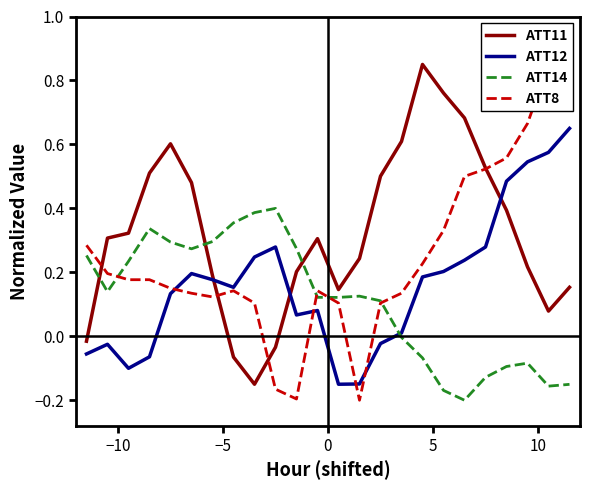

Which series has the largest range (max minus min)?

ATT8